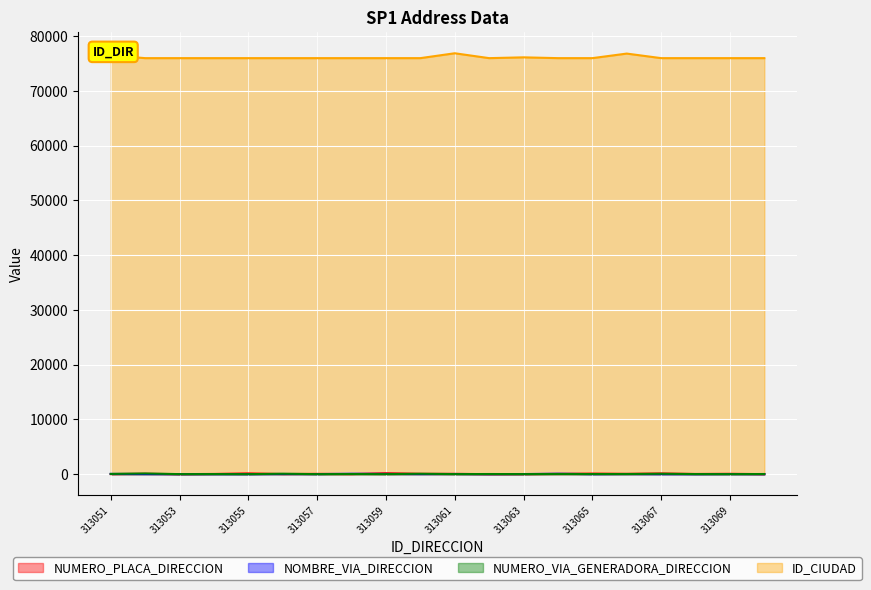

Which series has the widest spread of values?

ID_CIUDAD